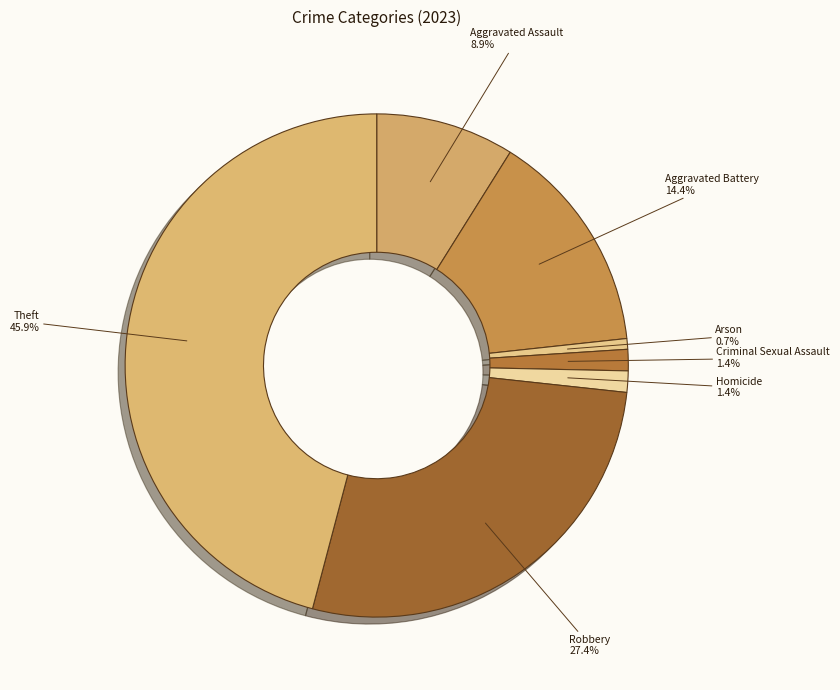

Which category has the smallest portion of the pie?

Arson